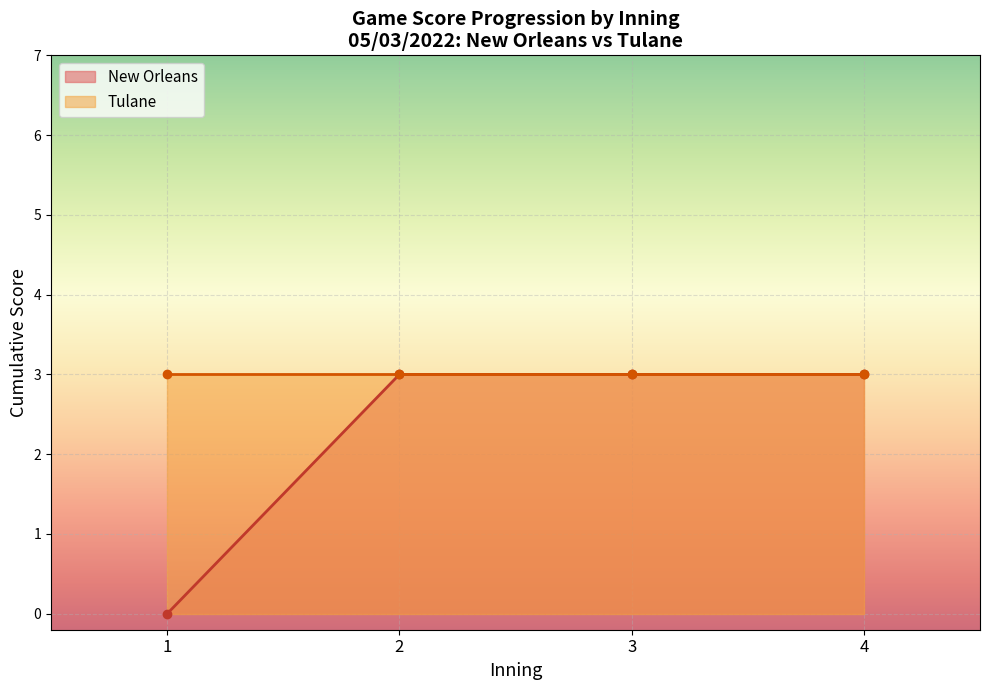

True or false: Tulane has more than 1 interior local peaks.

False